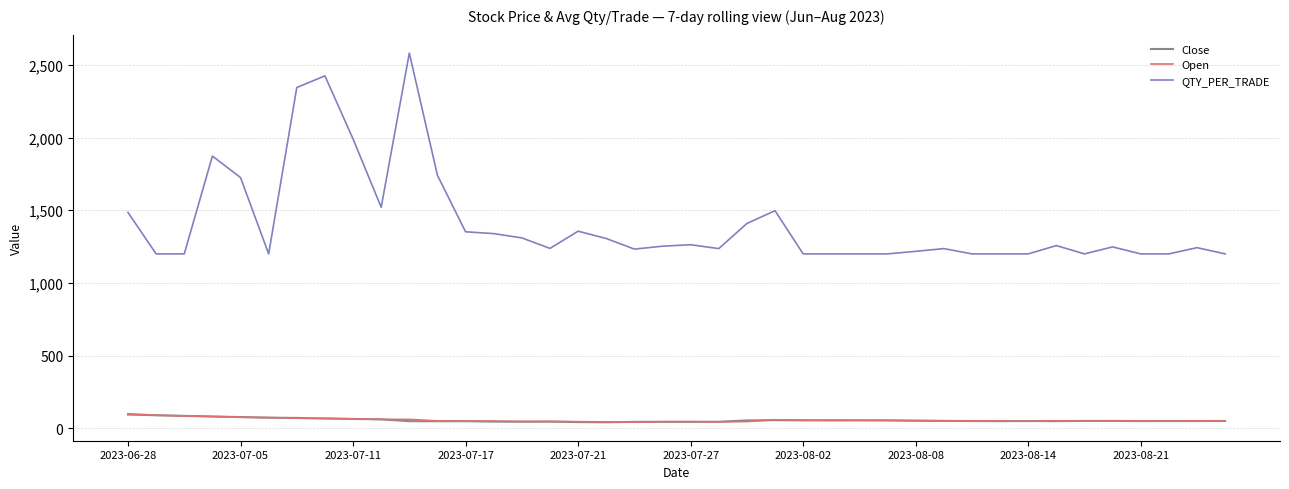

What is the lowest value of the QTY_PER_TRADE series?

1200.0